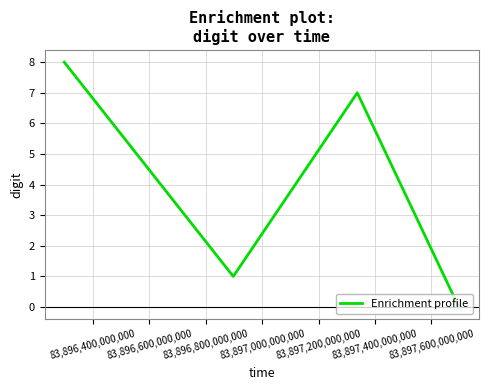

How many interior local valleys (lower than both neighbors) does the data have?

1